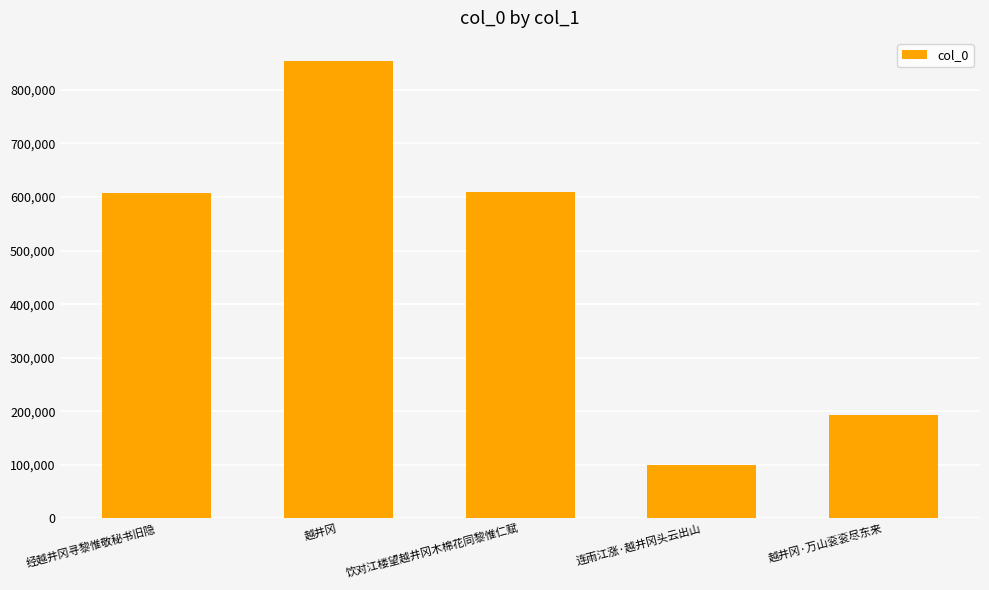

What is the maximum value shown in the chart?

854384